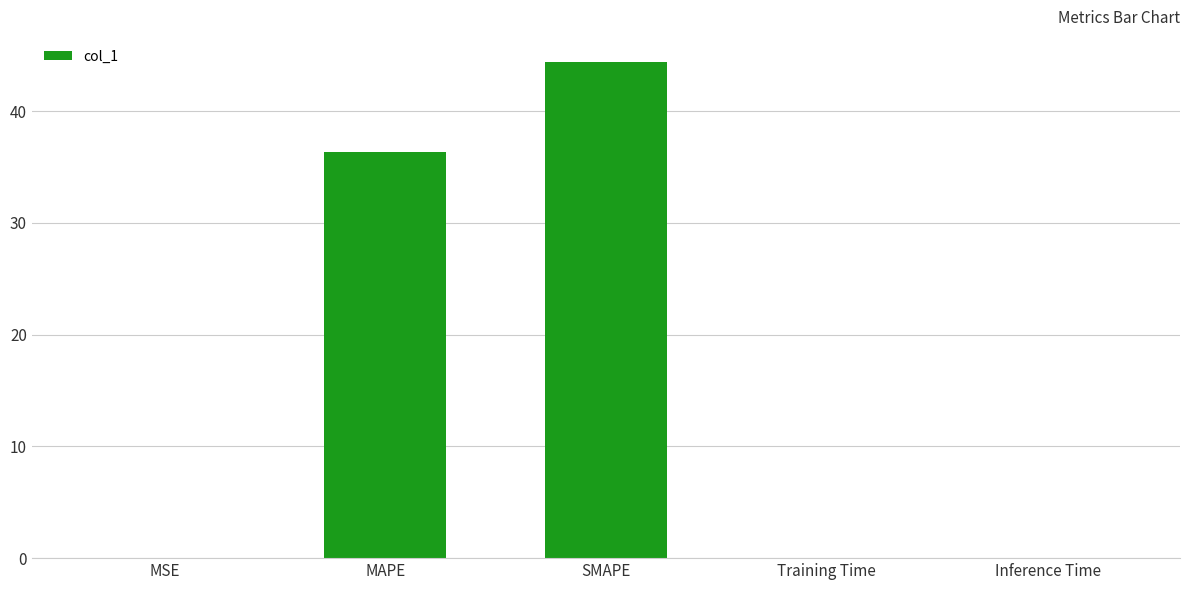

Are the bars horizontal?

No